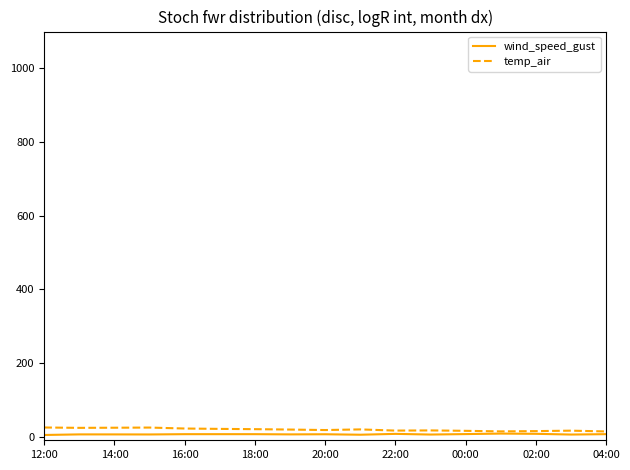

Which series has the largest total across all categories?

temp_air